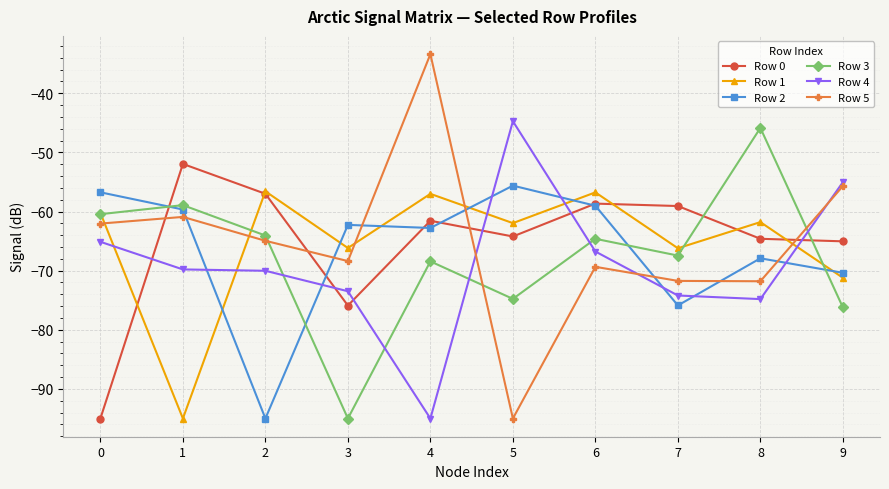

What is the total value across all series at 6?

-375.2